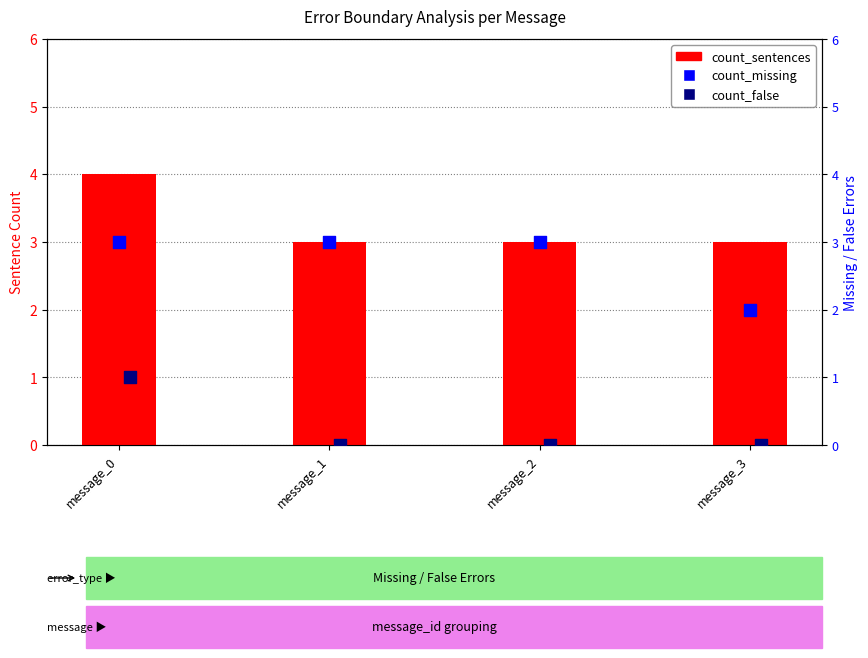

Which series has the largest Y range (max minus min)?

count_sentences